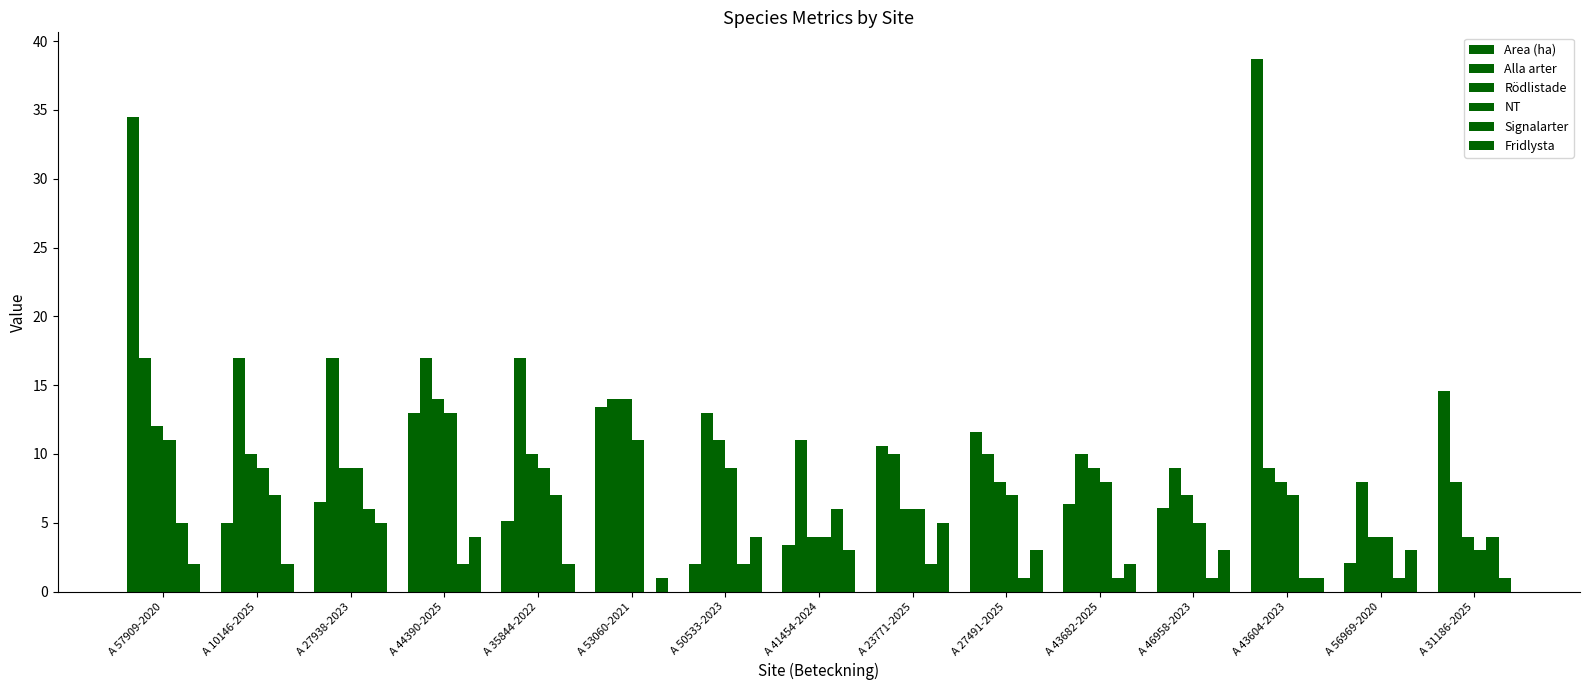

What is the label of the 15th bar from the right?

A 57909-2020